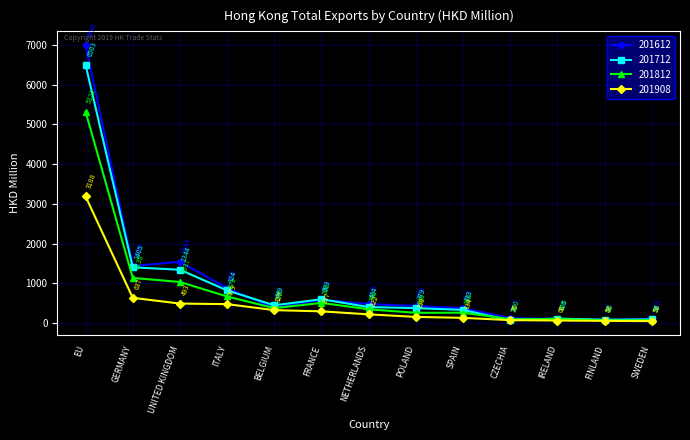

List the series in order of their peak value, lowest first.

201908, 201812, 201712, 201612